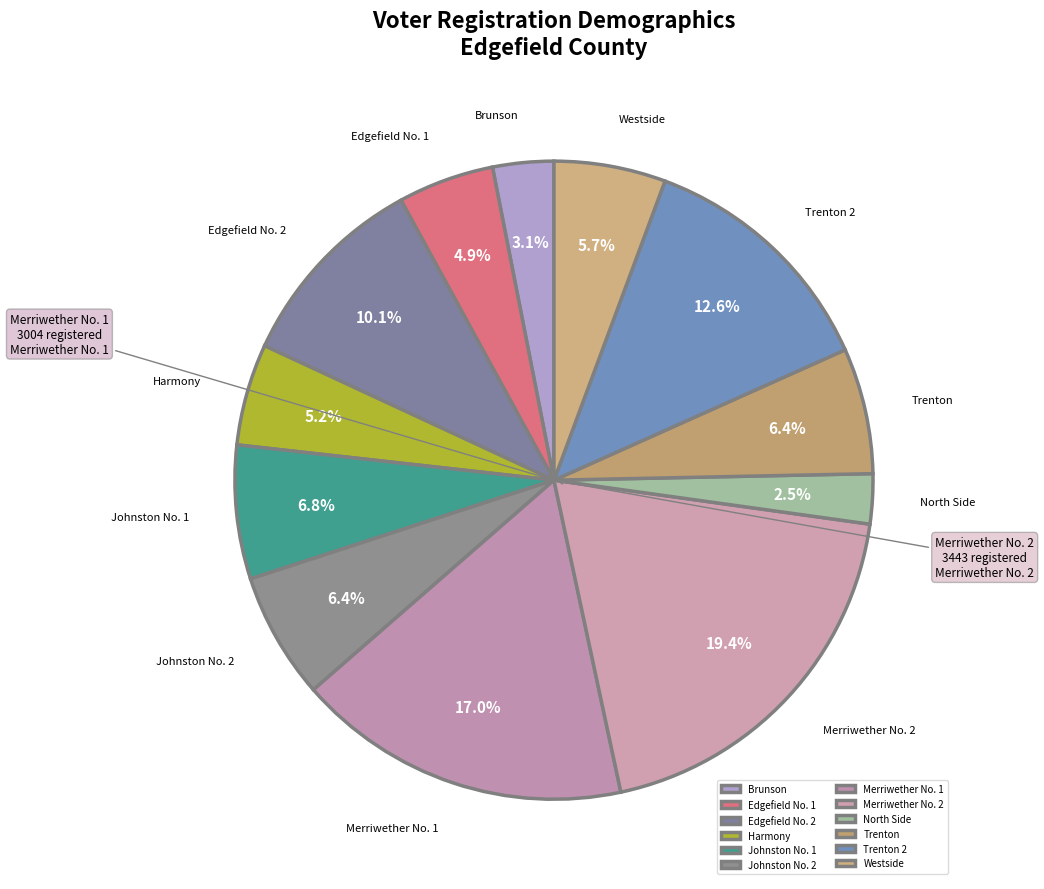

Count the number of slices in the pie.

12